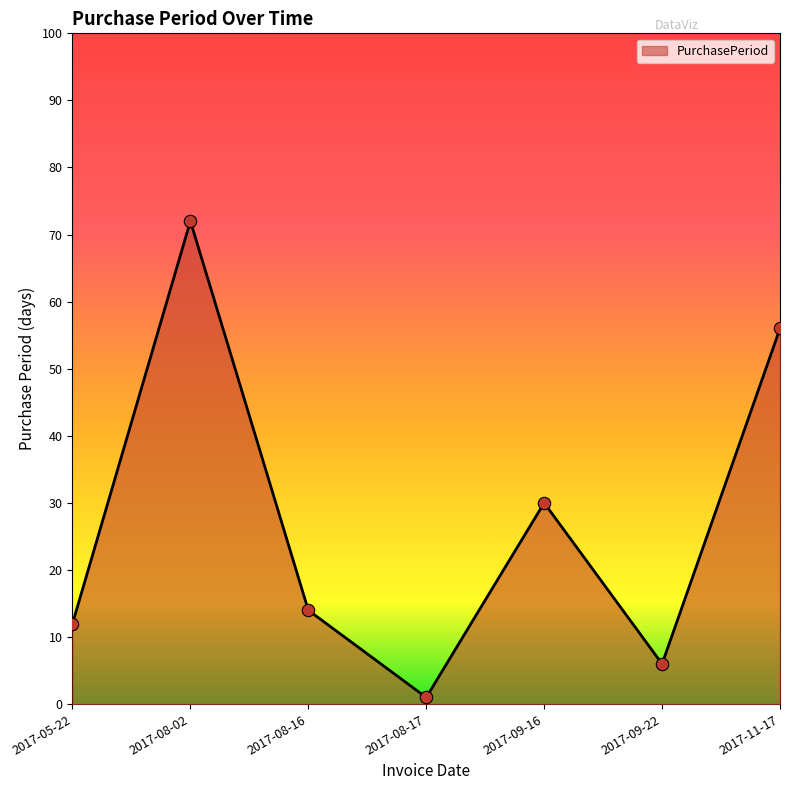

Approximately how many times larger is the value at 2017-08-17 compared to 2017-09-22?

0.2